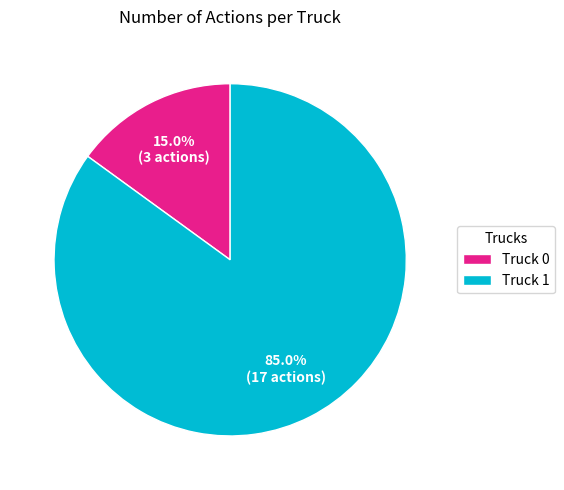

How many segments does this pie chart have?

2